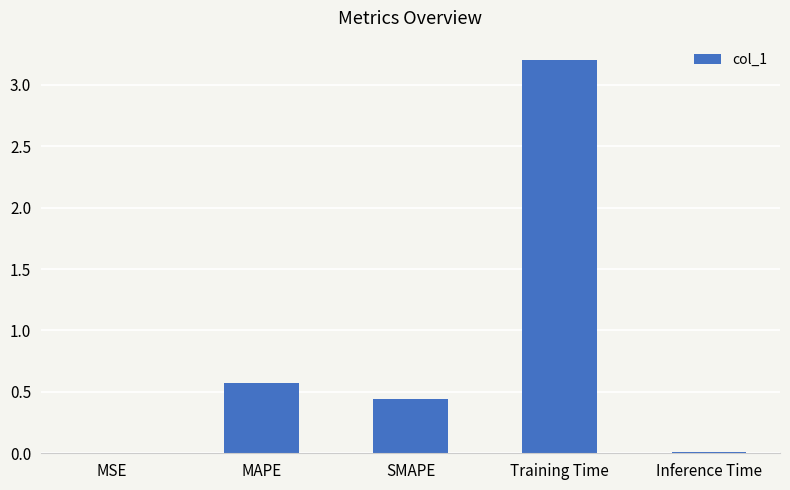

Approximately how many times larger is the value at MAPE compared to Training Time?

0.2